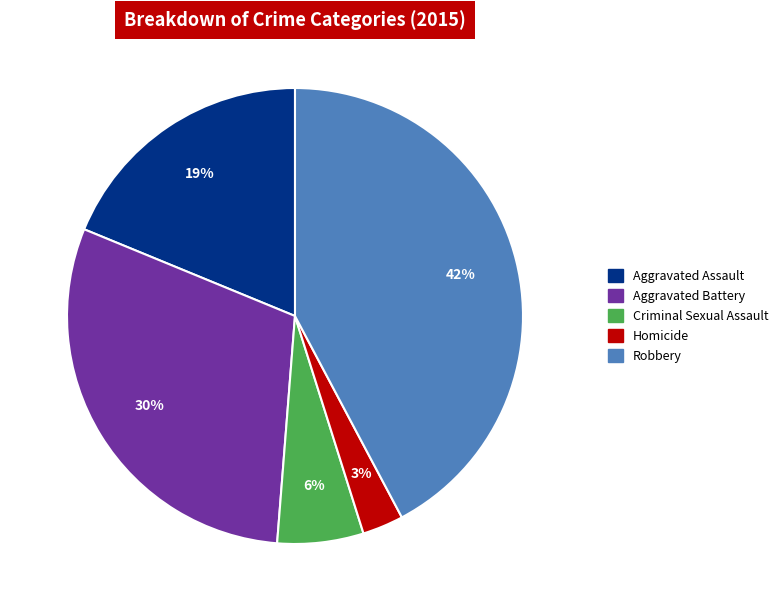

How many segments does this pie chart have?

5